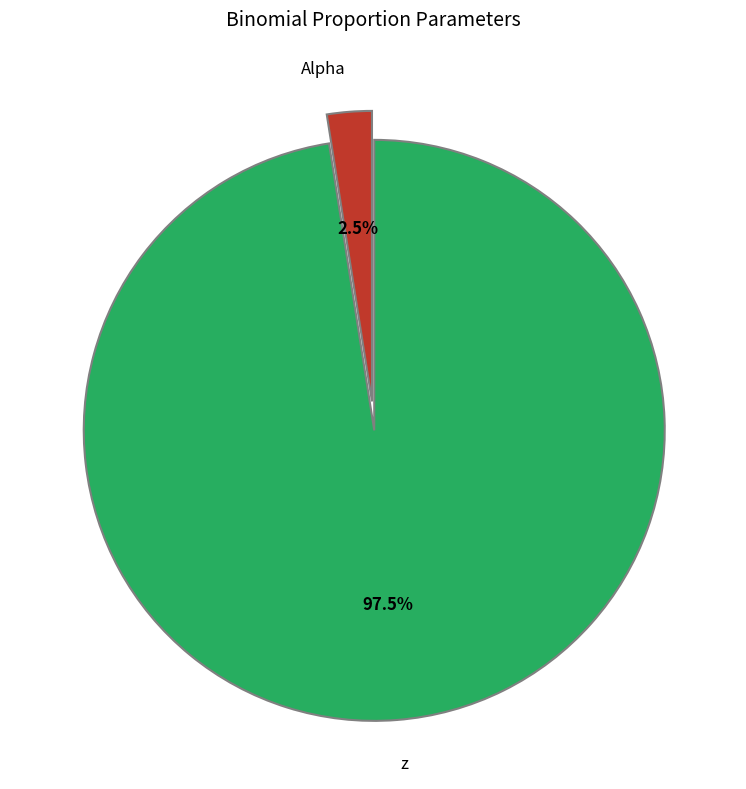

What is the largest slice in the pie chart?

z